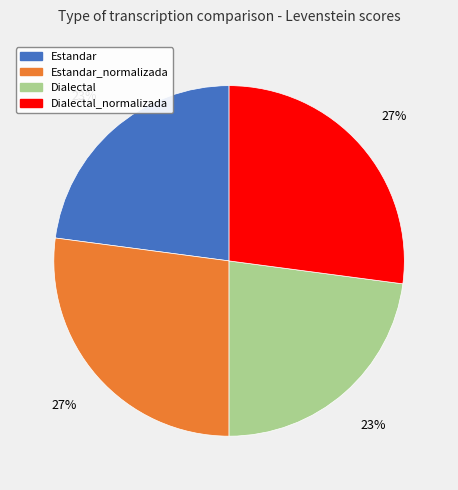

Do Dialectal and Estandar together represent more than half of the pie?

No